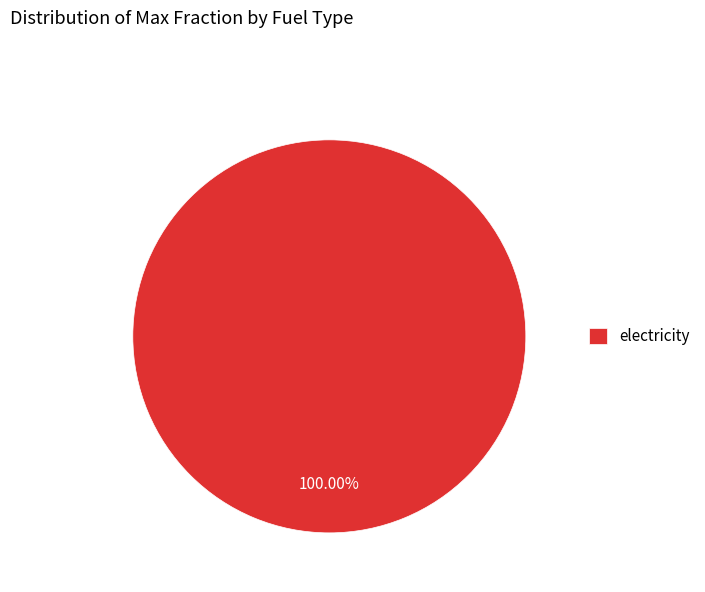

Count the number of slices in the pie.

1